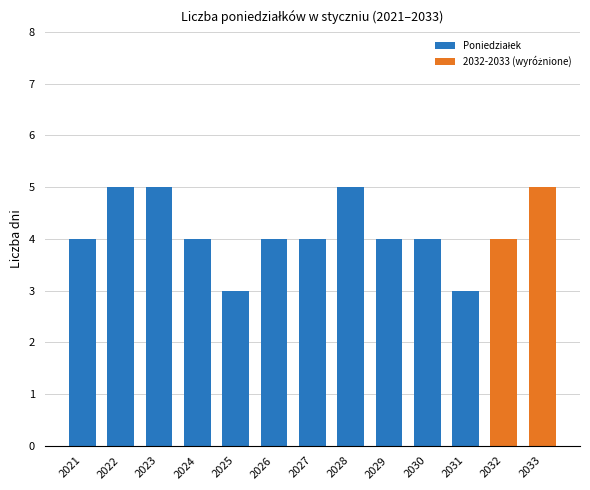

What is the change in value from 2023 to 2029?

-1